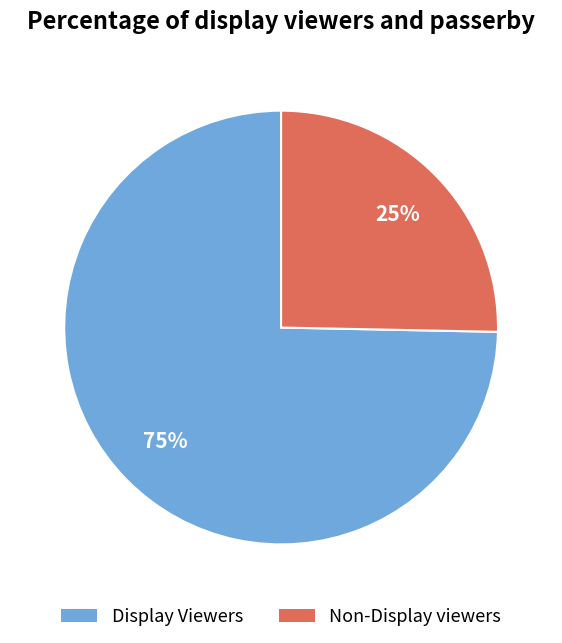

To the nearest percent, what is the average slice percentage?

50%